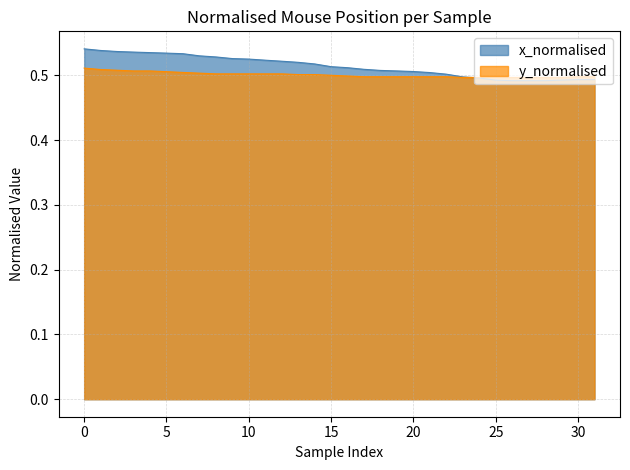

Which series ends up on top after the final intersection of x_normalised and y_normalised?

y_normalised